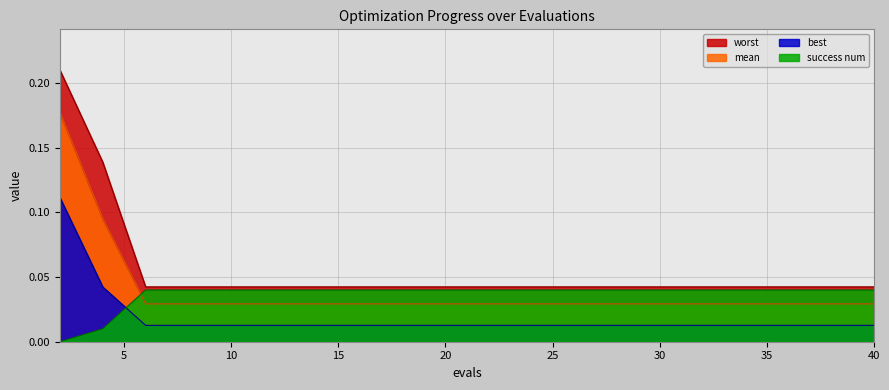

Reading left to right, what are all the values shown in this chart?

mean: 2=0.2	4=0.1	6=0.0	8=0.0	10=0.0	12=0.0	14=0.0	16=0.0	18=0.0	20=0.0	22=0.0	24=0.0	26=0.0	28=0.0	30=0.0	32=0.0	34=0.0	36=0.0	38=0.0	40=0.0
best: 2=0.1	4=0.0	6=0.0	8=0.0	10=0.0	12=0.0	14=0.0	16=0.0	18=0.0	20=0.0	22=0.0	24=0.0	26=0.0	28=0.0	30=0.0	32=0.0	34=0.0	36=0.0	38=0.0	40=0.0
worst: 2=0.2	4=0.1	6=0.0	8=0.0	10=0.0	12=0.0	14=0.0	16=0.0	18=0.0	20=0.0	22=0.0	24=0.0	26=0.0	28=0.0	30=0.0	32=0.0	34=0.0	36=0.0	38=0.0	40=0.0
success num: 2=0.0	4=0.0	6=0.0	8=0.0	10=0.0	12=0.0	14=0.0	16=0.0	18=0.0	20=0.0	22=0.0	24=0.0	26=0.0	28=0.0	30=0.0	32=0.0	34=0.0	36=0.0	38=0.0	40=0.0